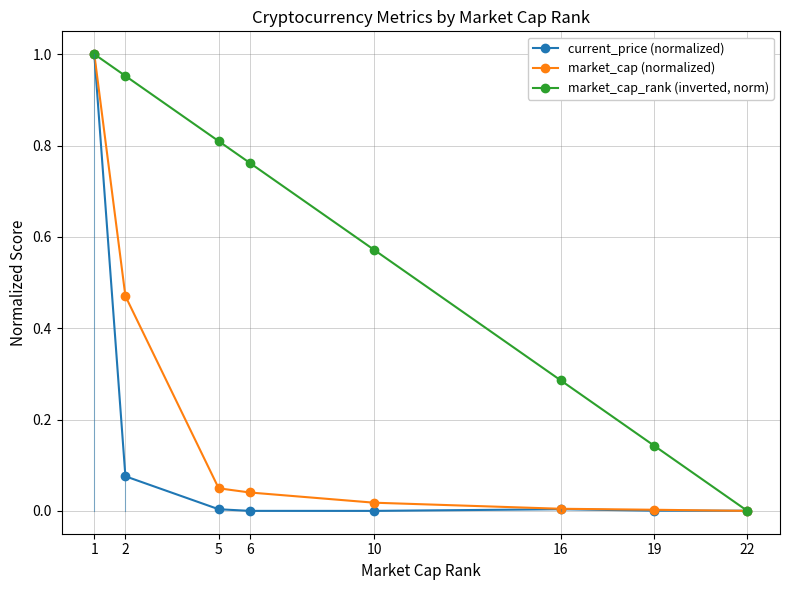

True or false: current_price (normalized) has more than 2 points higher than both neighbors.

False